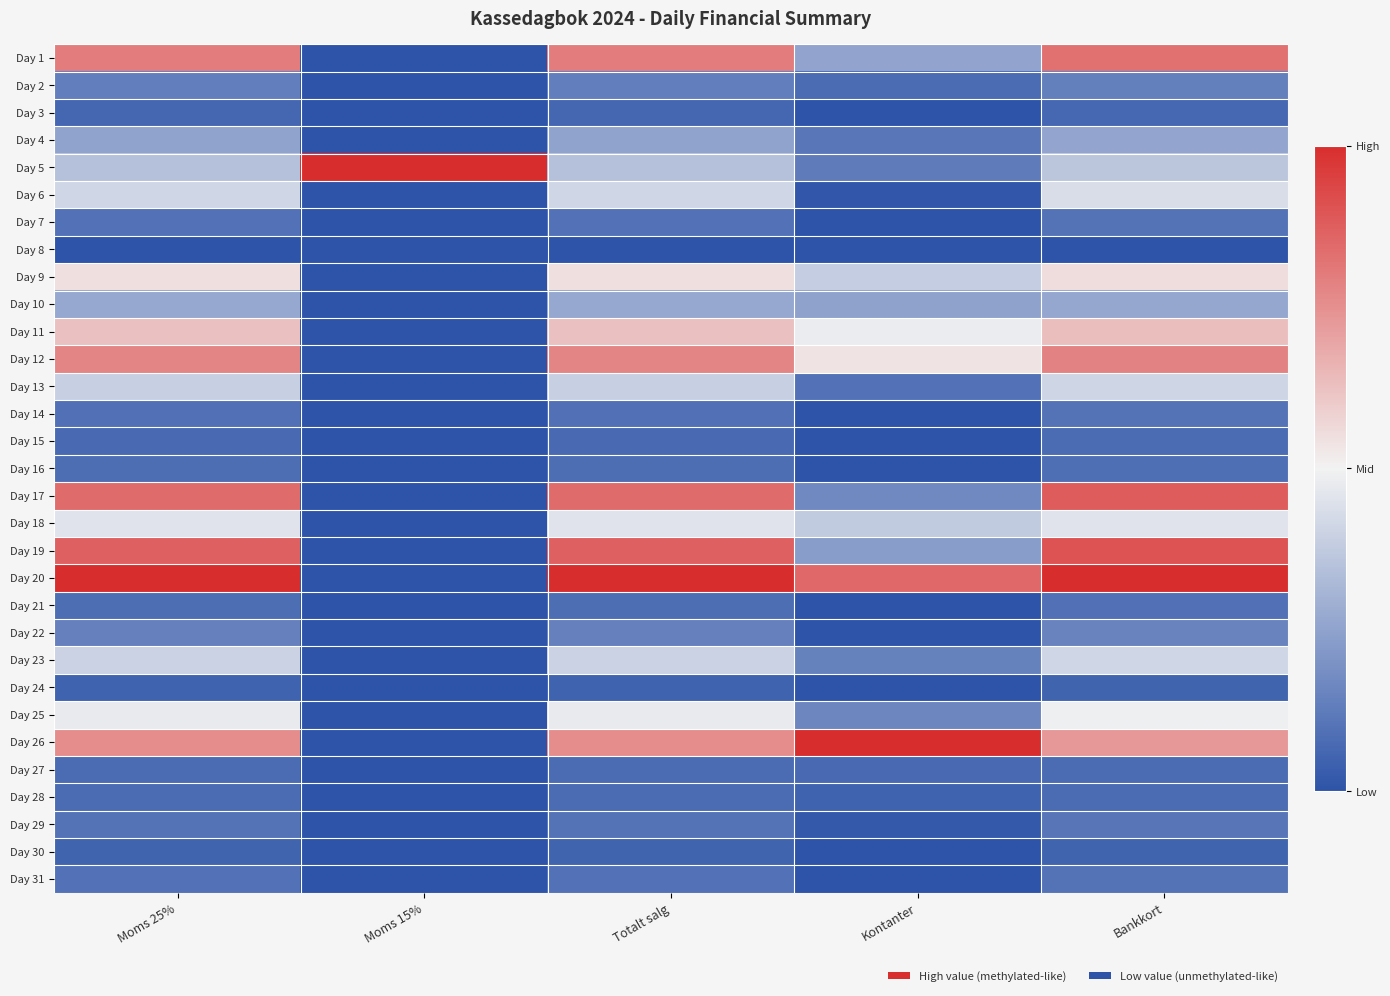

Reading right to left, extract all data points from this chart.

Day 1: Bankkort=0.8	Kontanter=0.3	Totalt salg=0.8	Moms 15%=0.0	Moms 25%=0.8
Day 2: Bankkort=0.1	Kontanter=0.1	Totalt salg=0.1	Moms 15%=0.0	Moms 25%=0.1
Day 3: Bankkort=0.1	Kontanter=0.0	Totalt salg=0.1	Moms 15%=0.0	Moms 25%=0.1
Day 4: Bankkort=0.3	Kontanter=0.1	Totalt salg=0.3	Moms 15%=0.0	Moms 25%=0.3
Day 5: Bankkort=0.4	Kontanter=0.1	Totalt salg=0.3	Moms 15%=1.0	Moms 25%=0.3
Day 6: Bankkort=0.4	Kontanter=0.0	Totalt salg=0.4	Moms 15%=0.0	Moms 25%=0.4
Day 7: Bankkort=0.1	Kontanter=0.0	Totalt salg=0.1	Moms 15%=0.0	Moms 25%=0.1
Day 8: Bankkort=0.0	Kontanter=0.0	Totalt salg=0.0	Moms 15%=0.0	Moms 25%=0.0
Day 9: Bankkort=0.6	Kontanter=0.4	Totalt salg=0.5	Moms 15%=0.0	Moms 25%=0.5
Day 10: Bankkort=0.3	Kontanter=0.2	Totalt salg=0.3	Moms 15%=0.0	Moms 25%=0.3
Day 11: Bankkort=0.6	Kontanter=0.5	Totalt salg=0.6	Moms 15%=0.0	Moms 25%=0.6
Day 12: Bankkort=0.8	Kontanter=0.5	Totalt salg=0.8	Moms 15%=0.0	Moms 25%=0.8
Day 13: Bankkort=0.4	Kontanter=0.1	Totalt salg=0.4	Moms 15%=0.0	Moms 25%=0.4
Day 14: Bankkort=0.1	Kontanter=0.0	Totalt salg=0.1	Moms 15%=0.0	Moms 25%=0.1
Day 15: Bankkort=0.1	Kontanter=0.0	Totalt salg=0.1	Moms 15%=0.0	Moms 25%=0.1
Day 16: Bankkort=0.1	Kontanter=0.0	Totalt salg=0.1	Moms 15%=0.0	Moms 25%=0.1
Day 17: Bankkort=0.9	Kontanter=0.2	Totalt salg=0.8	Moms 15%=0.0	Moms 25%=0.8
Day 18: Bankkort=0.5	Kontanter=0.4	Totalt salg=0.5	Moms 15%=0.0	Moms 25%=0.5
Day 19: Bankkort=0.9	Kontanter=0.2	Totalt salg=0.9	Moms 15%=0.0	Moms 25%=0.9
Day 20: Bankkort=1.0	Kontanter=0.8	Totalt salg=1.0	Moms 15%=0.0	Moms 25%=1.0
Day 21: Bankkort=0.1	Kontanter=0.0	Totalt salg=0.1	Moms 15%=0.0	Moms 25%=0.1
Day 22: Bankkort=0.2	Kontanter=0.0	Totalt salg=0.1	Moms 15%=0.0	Moms 25%=0.1
Day 23: Bankkort=0.4	Kontanter=0.1	Totalt salg=0.4	Moms 15%=0.0	Moms 25%=0.4
Day 24: Bankkort=0.1	Kontanter=0.0	Totalt salg=0.0	Moms 15%=0.0	Moms 25%=0.0
Day 25: Bankkort=0.5	Kontanter=0.2	Totalt salg=0.5	Moms 15%=0.0	Moms 25%=0.5
Day 26: Bankkort=0.7	Kontanter=1.0	Totalt salg=0.8	Moms 15%=0.0	Moms 25%=0.8
Day 27: Bankkort=0.1	Kontanter=0.1	Totalt salg=0.1	Moms 15%=0.0	Moms 25%=0.1
Day 28: Bankkort=0.1	Kontanter=0.1	Totalt salg=0.1	Moms 15%=0.0	Moms 25%=0.1
Day 29: Bankkort=0.1	Kontanter=0.0	Totalt salg=0.1	Moms 15%=0.0	Moms 25%=0.1
Day 30: Bankkort=0.1	Kontanter=0.0	Totalt salg=0.1	Moms 15%=0.0	Moms 25%=0.1
Day 31: Bankkort=0.1	Kontanter=0.0	Totalt salg=0.1	Moms 15%=0.0	Moms 25%=0.1